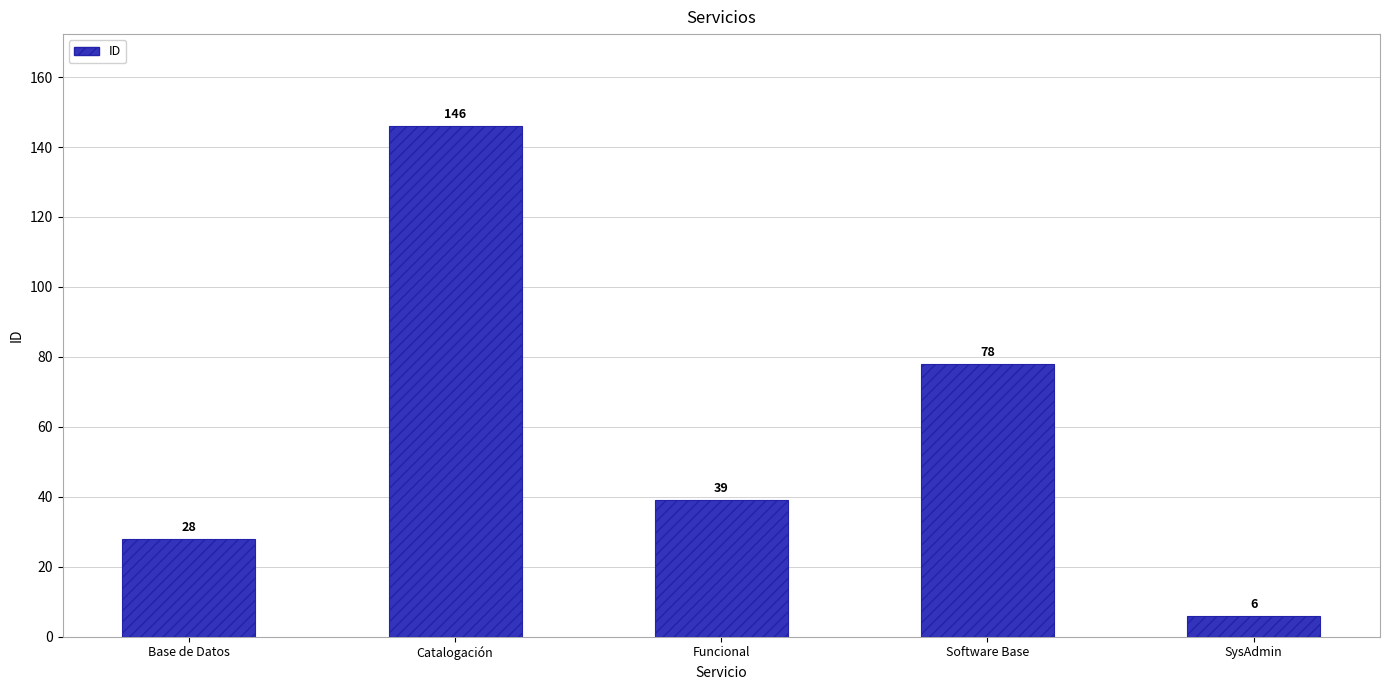

Rank the categories by value from lowest to highest.

SysAdmin, Base de Datos, Funcional, Software Base, Catalogación